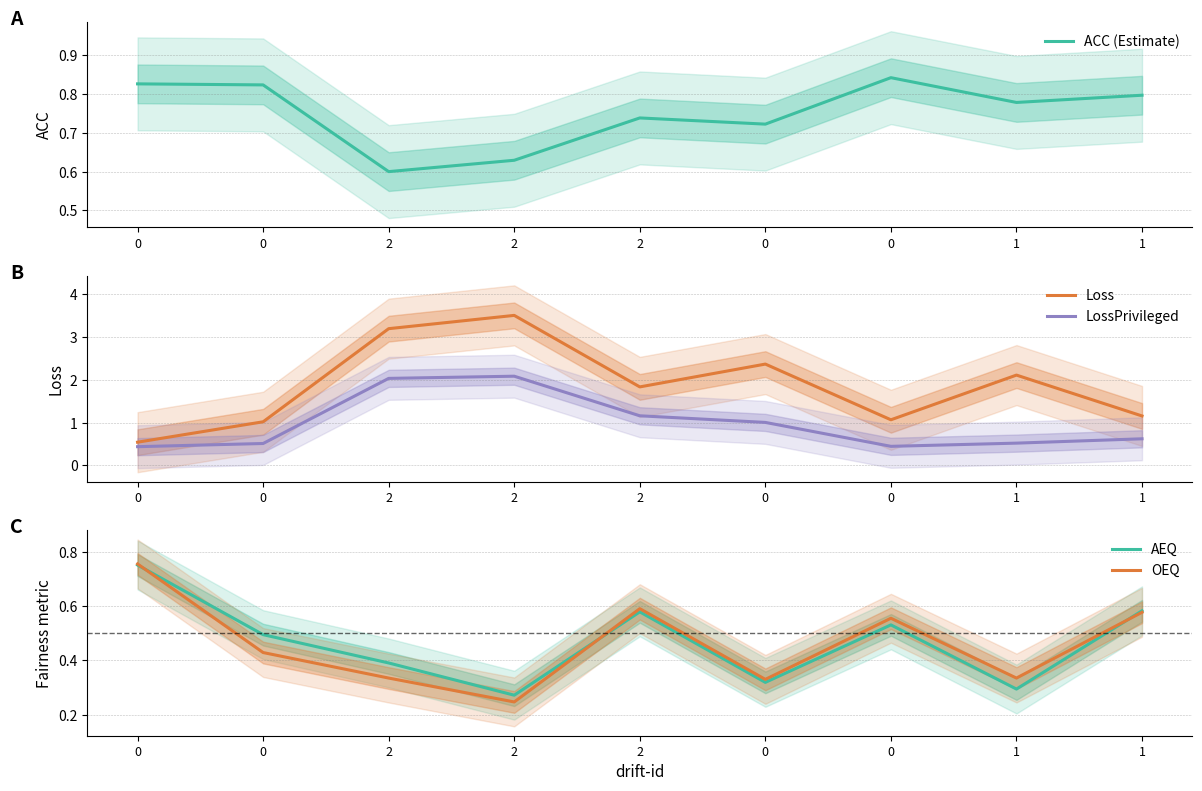

True or false: AEQ and LossPrivileged intersect in this chart.

True